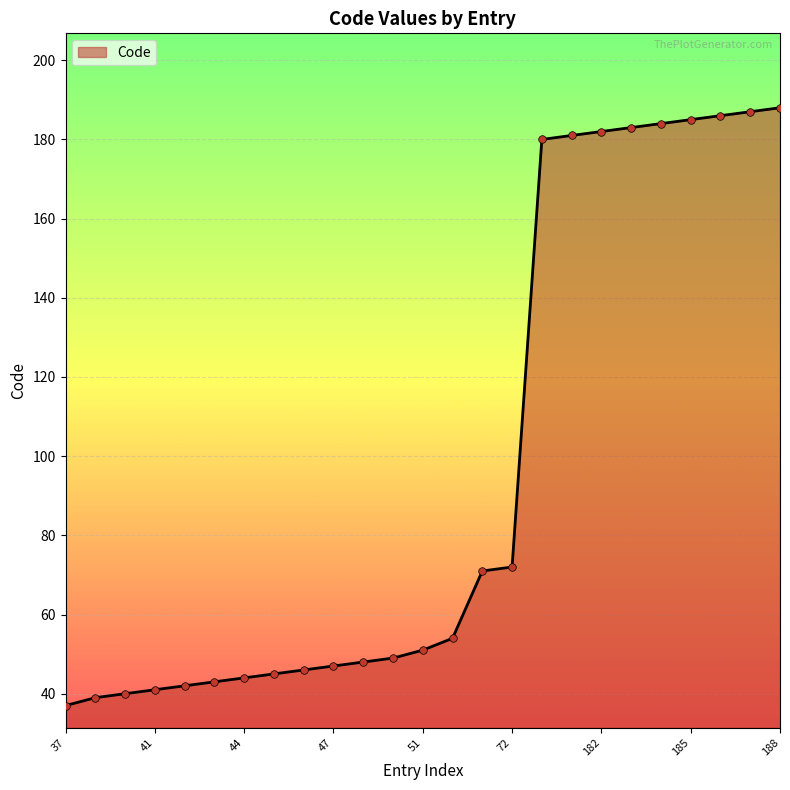

What is the maximum value shown in the chart?

188